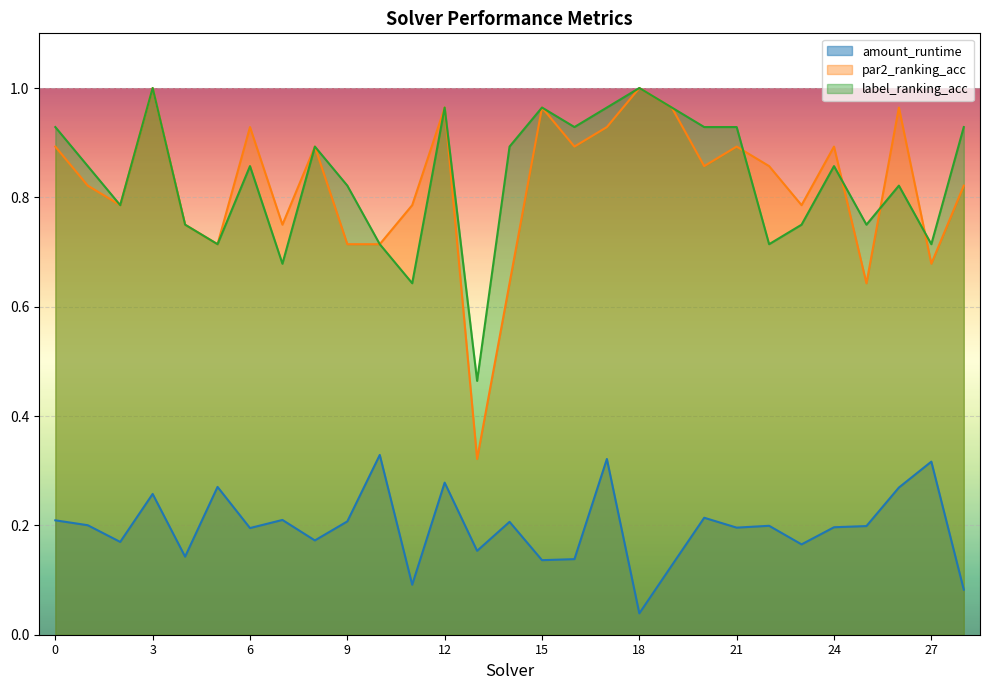

Reading left to right, list all the values displayed in this chart.

amount_runtime: 0.2	0.2	0.2	0.3	0.1	0.3	0.2	0.2	0.2	0.2	0.3	0.1	0.3	0.2	0.2	0.1	0.1	0.3	0.0	0.1	0.2	0.2	0.2	0.2	0.2	0.2	0.3	0.3	0.1
par2_ranking_acc: 0.9	0.8	0.8	1.0	0.8	0.7	0.9	0.8	0.9	0.7	0.7	0.8	1.0	0.3	0.6	1.0	0.9	0.9	1.0	1.0	0.9	0.9	0.9	0.8	0.9	0.6	1.0	0.7	0.8
label_ranking_acc: 0.9	0.9	0.8	1.0	0.8	0.7	0.9	0.7	0.9	0.8	0.7	0.6	1.0	0.5	0.9	1.0	0.9	1.0	1.0	1.0	0.9	0.9	0.7	0.8	0.9	0.8	0.8	0.7	0.9